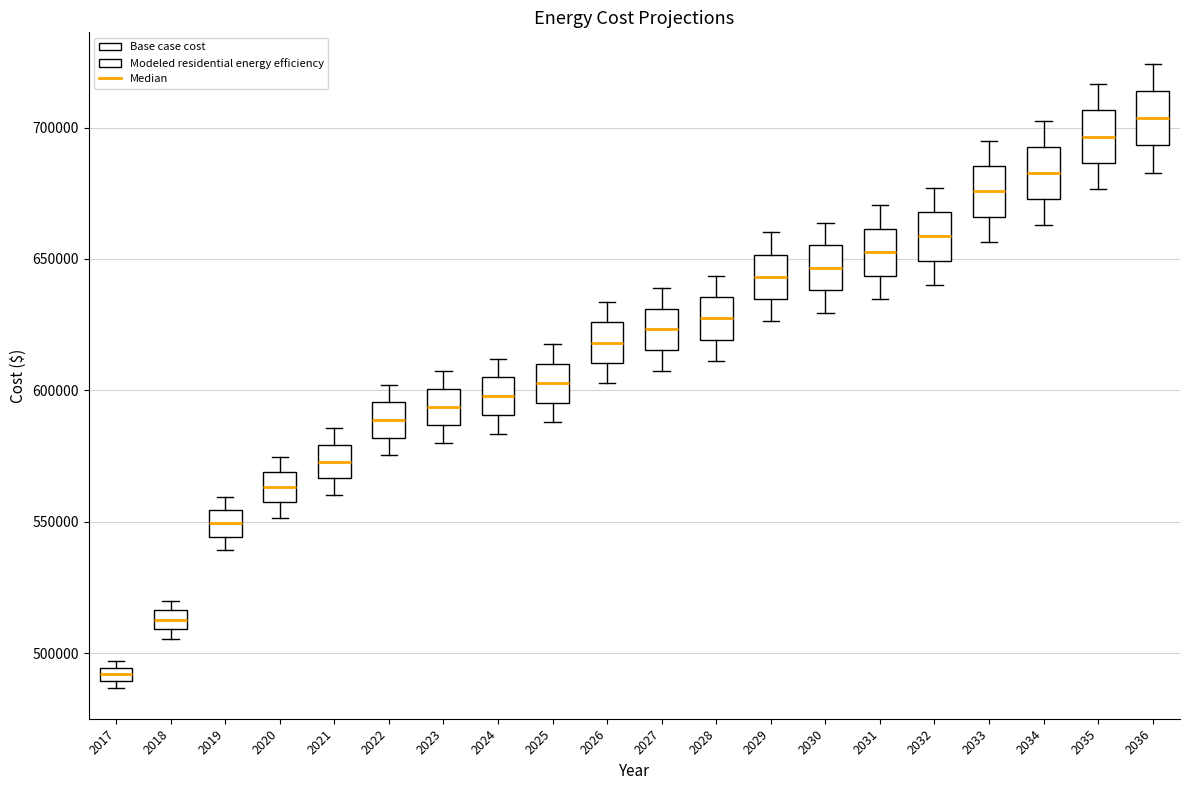

Which box's median line is the lowest?

2017